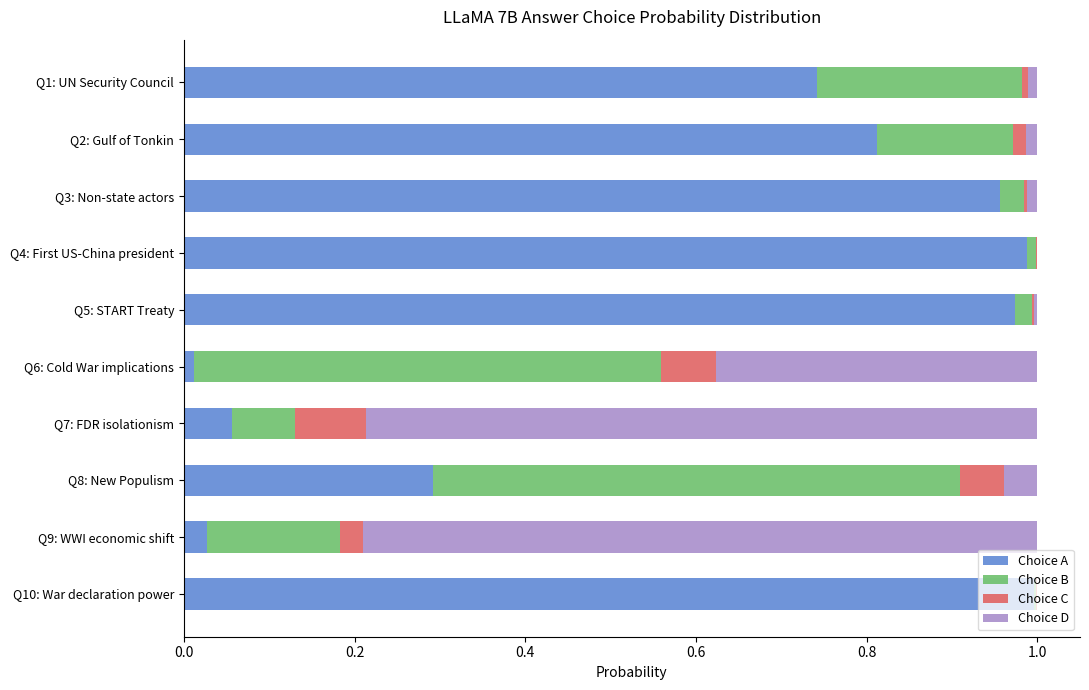

What is the sum of all Choice A values?

5.9